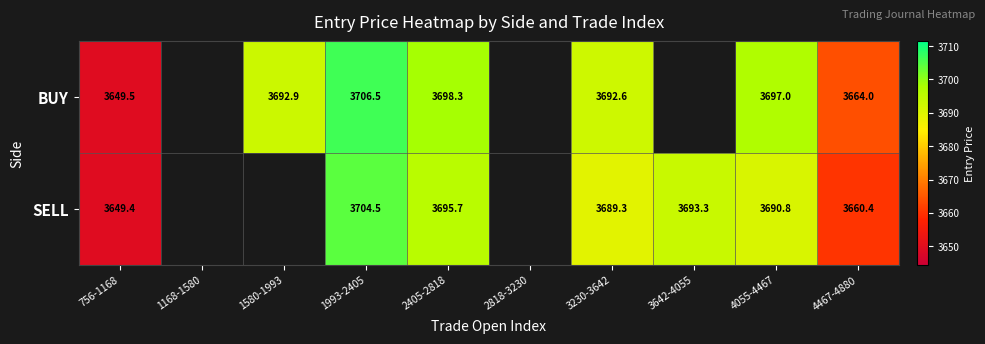

Which label corresponds to the largest value in the chart?

1993-2405